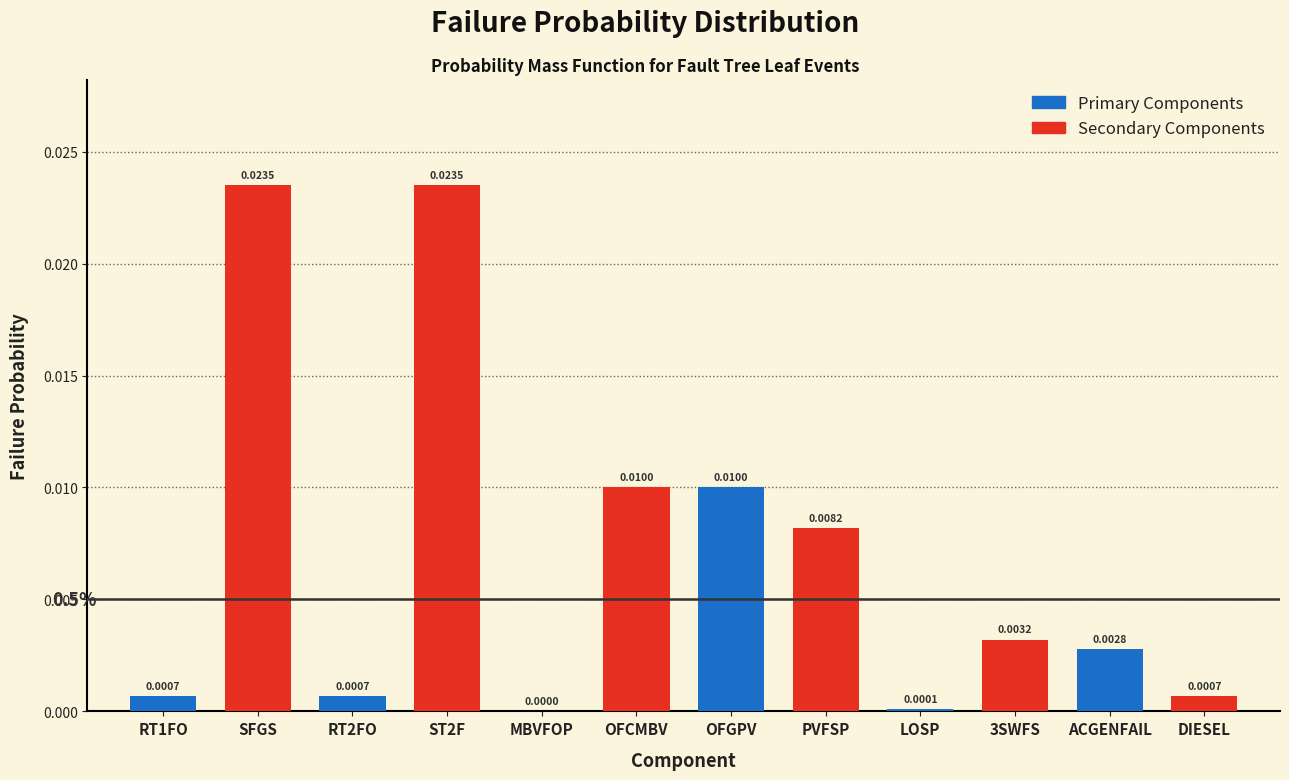

Which series changed the most between RT1FO and OFGPV?

Secondary Components